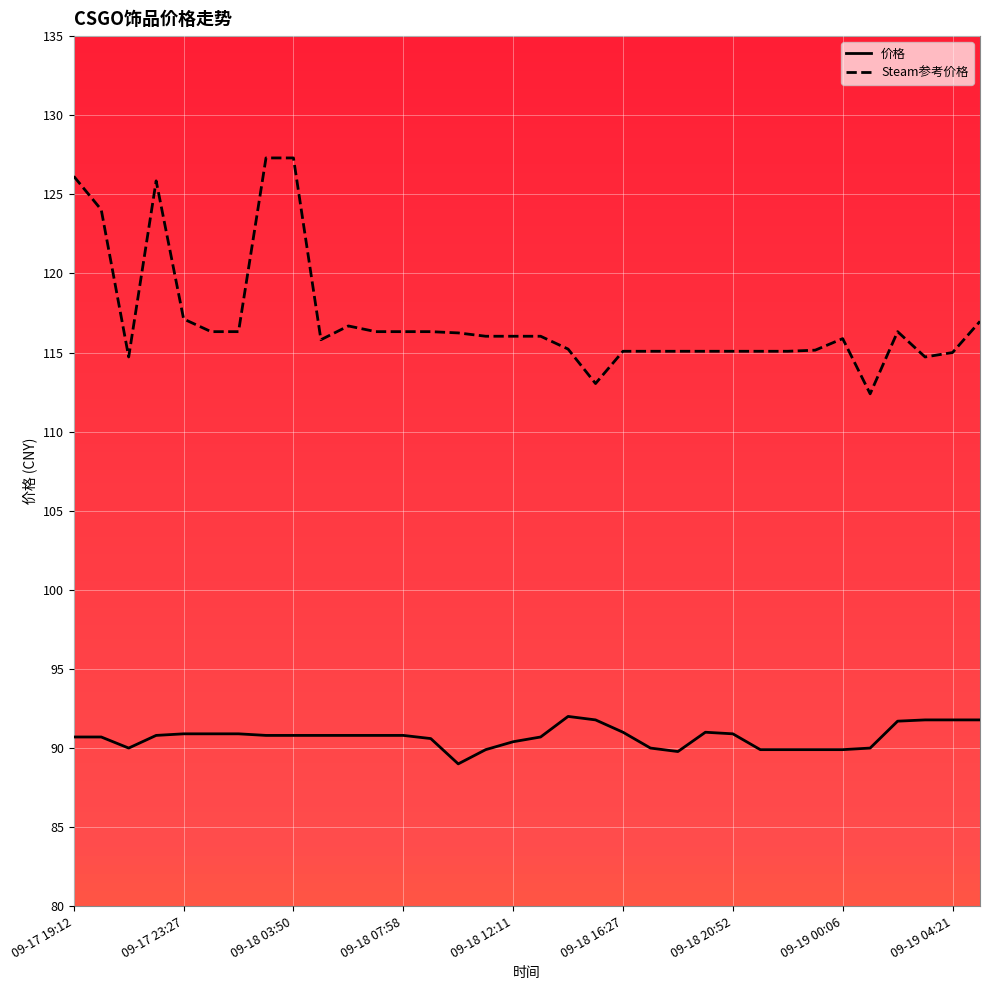

Which series has the largest total across all categories?

Steam参考价格